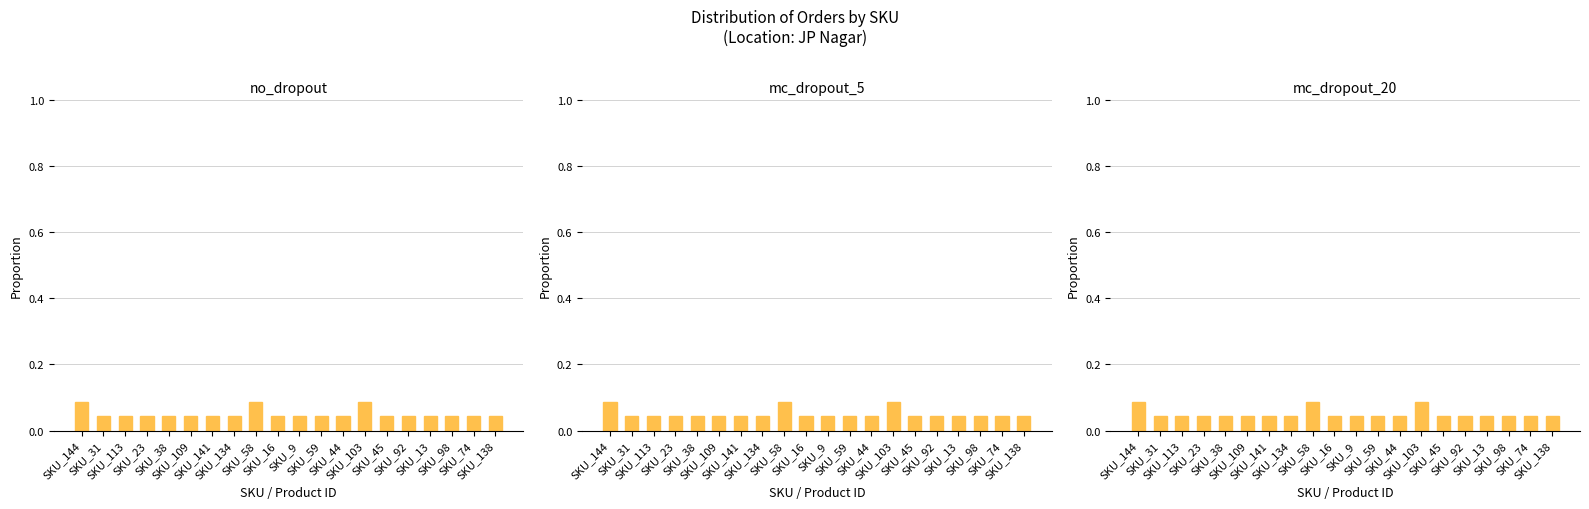

The chart shows a value of 0.0 at SKU_44. True or false?

True